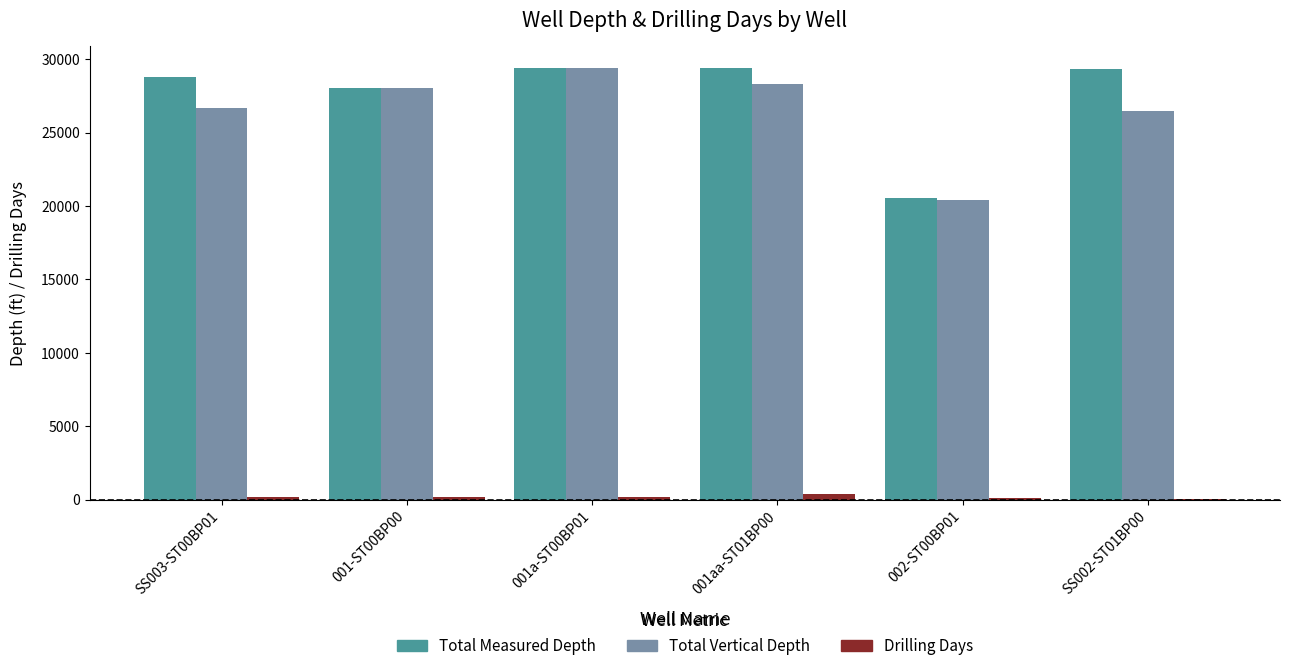

Where is Total Measured Depth nearest to the value 24983?

001-ST00BP00